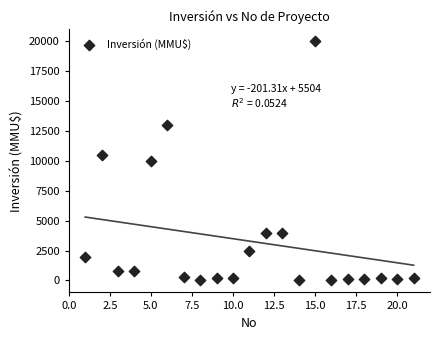

What is the range of X values (max minus min)?

20